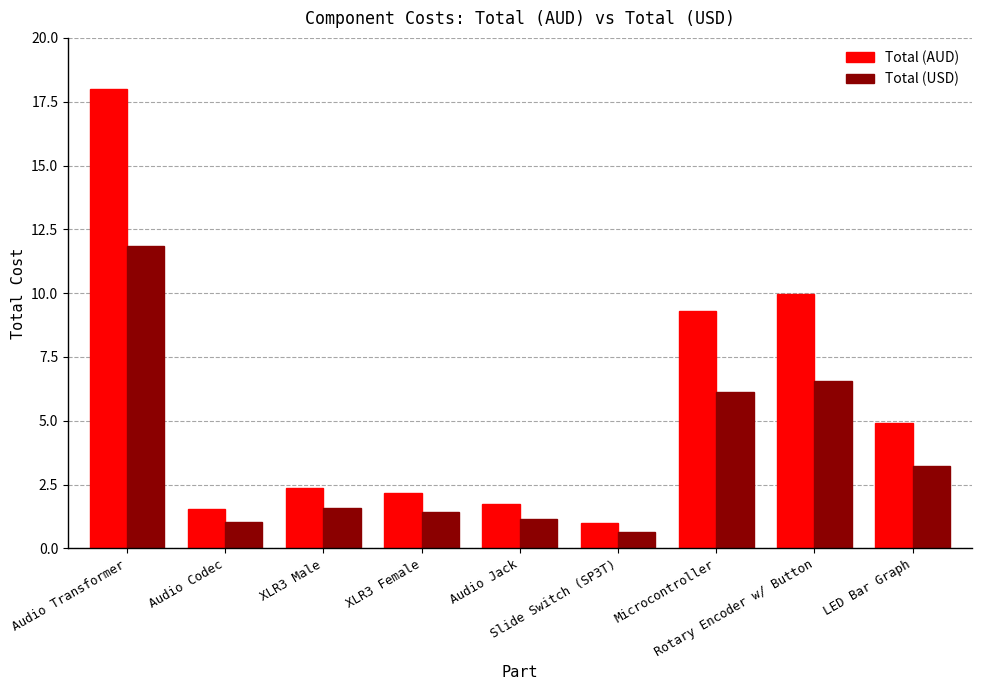

Which category has the lowest value in the Total (AUD) series?

Slide Switch (SP3T)